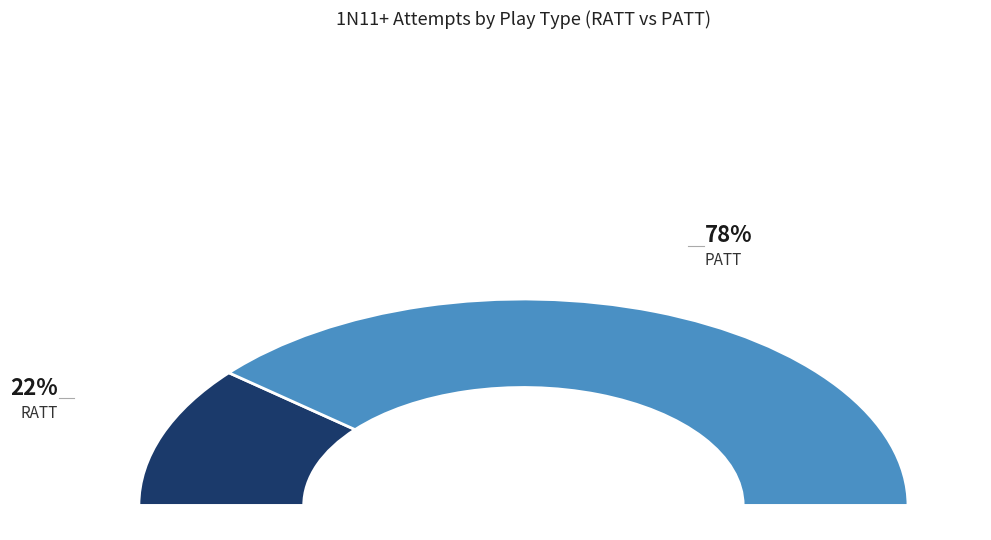

What percentage is the PATT slice, to the nearest percent?

78%